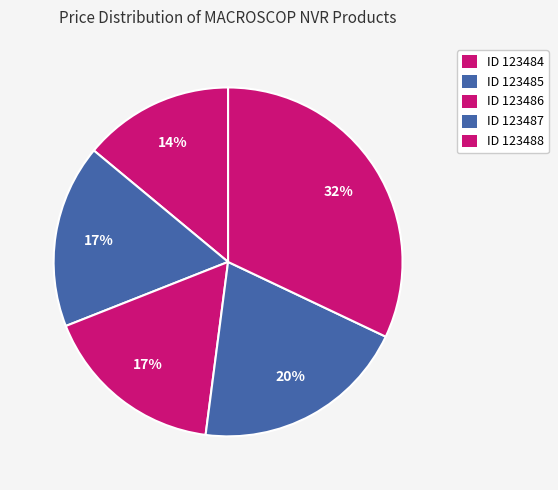

How many slices are in this pie chart?

5